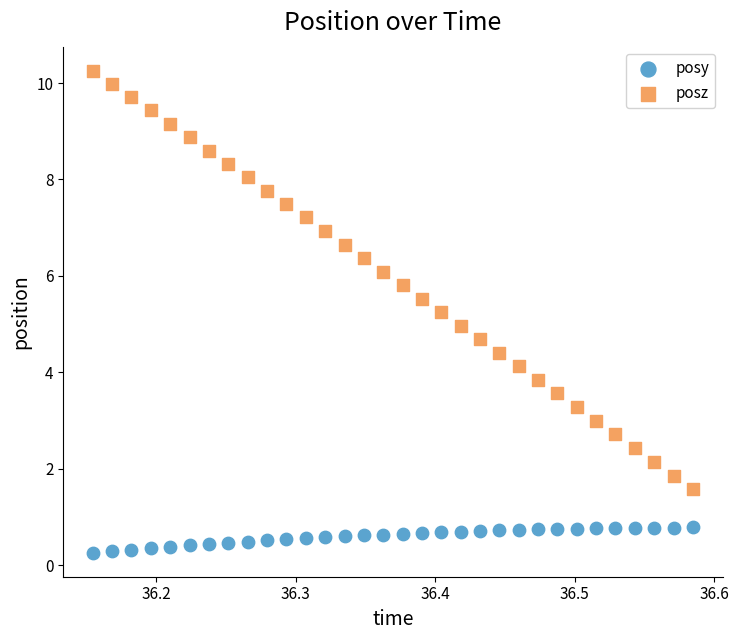

Which series reaches the minimum Y coordinate?

posy